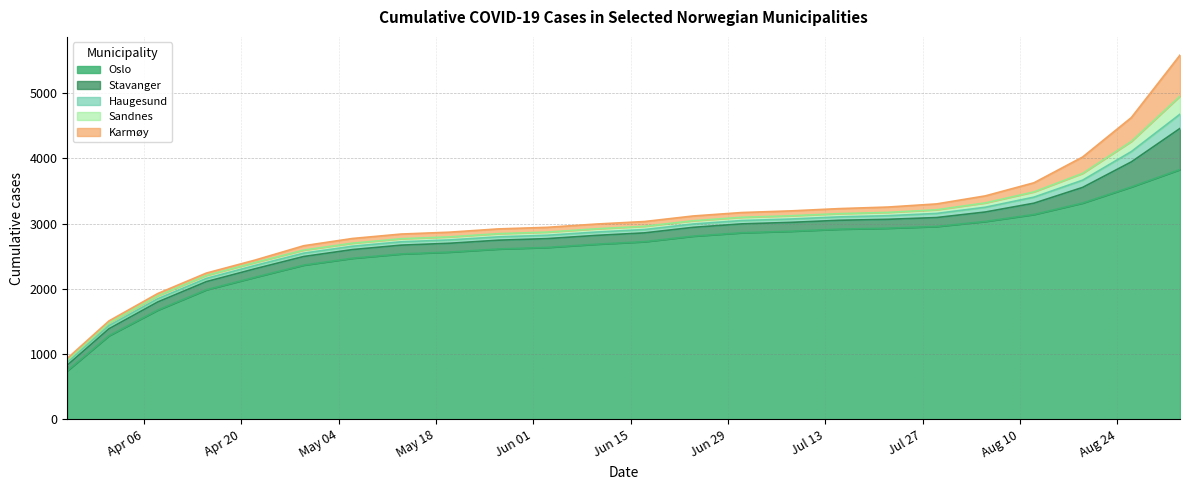

True or false: Sandnes has more than 2 points higher than both neighbors.

False